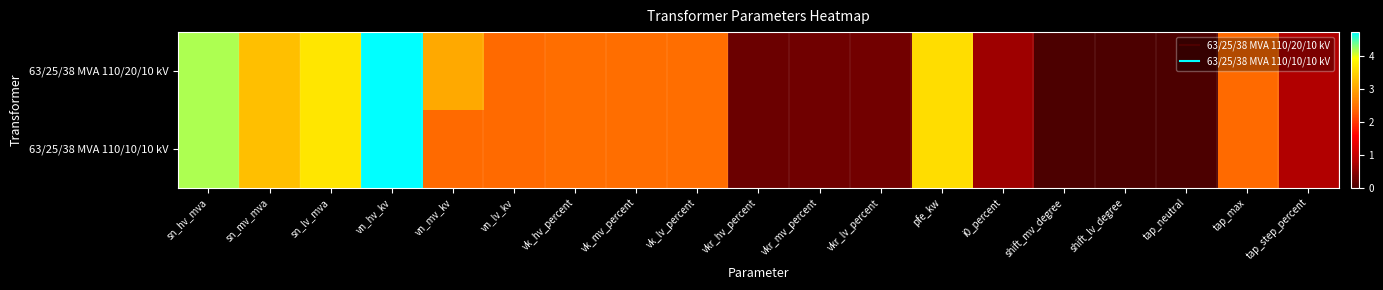

List the series in order of their peak value, highest first.

63/25/38 MVA 110/20/10 kV, 63/25/38 MVA 110/10/10 kV